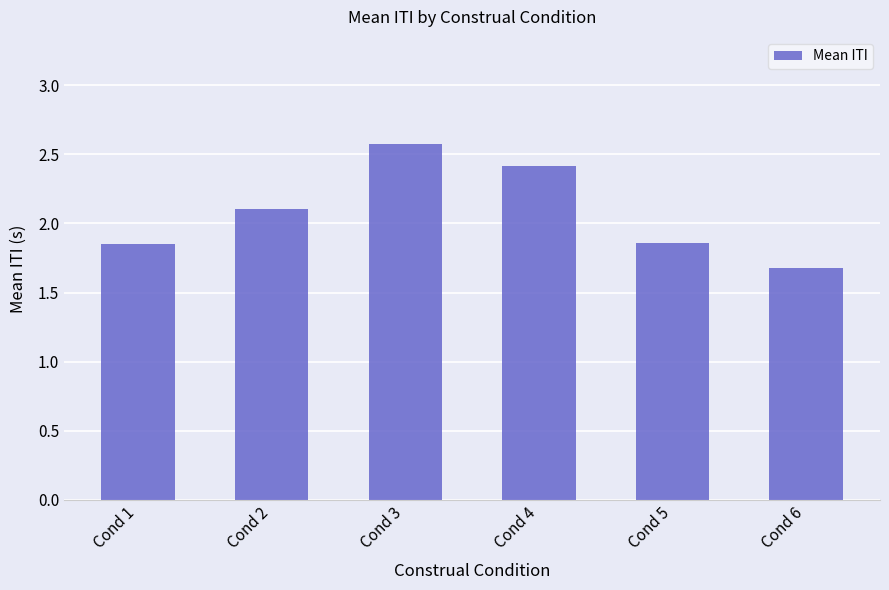

How many values are between 1 and 2?

3